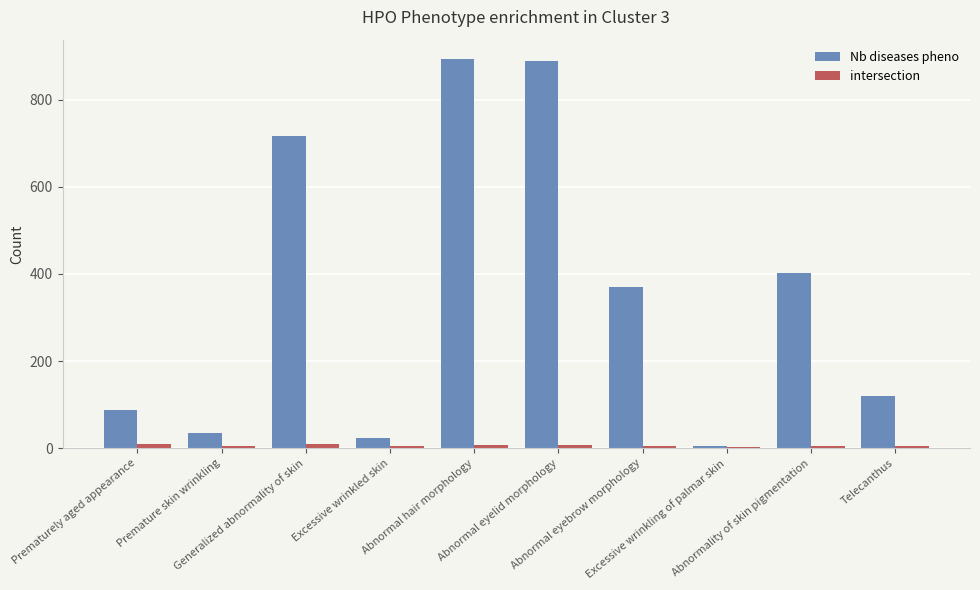

What is the sum of all Nb diseases pheno values?

3541